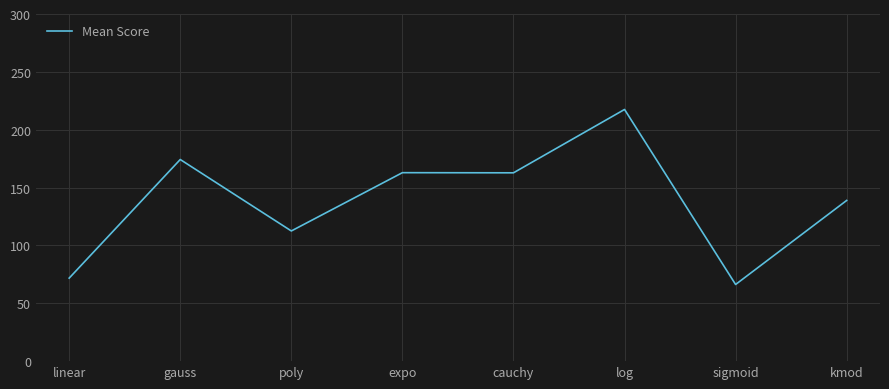

What is the greatest value displayed?

217.5